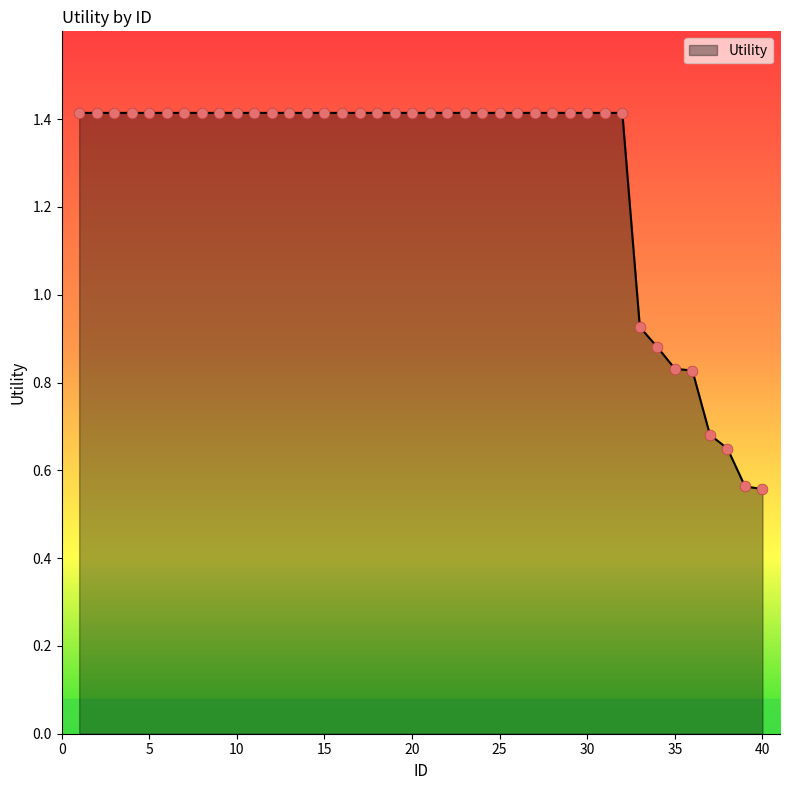

What is the maximum value shown in the chart?

1.4